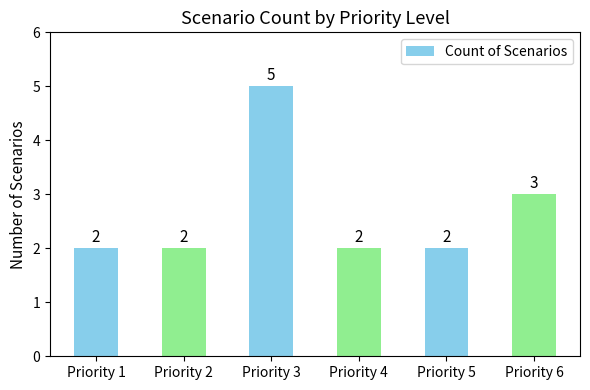

What is the ratio of the value at Priority 2 to the value at Priority 4?

1.0